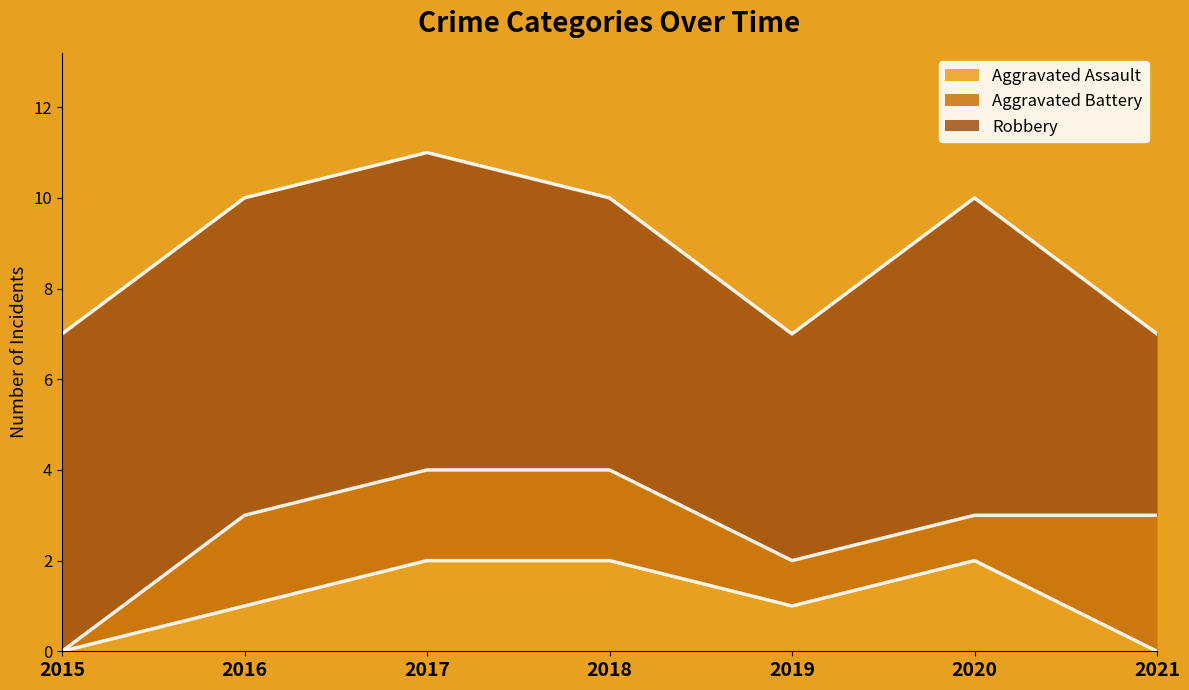

What is the difference between the Robbery values at 2018 and 2016?

1